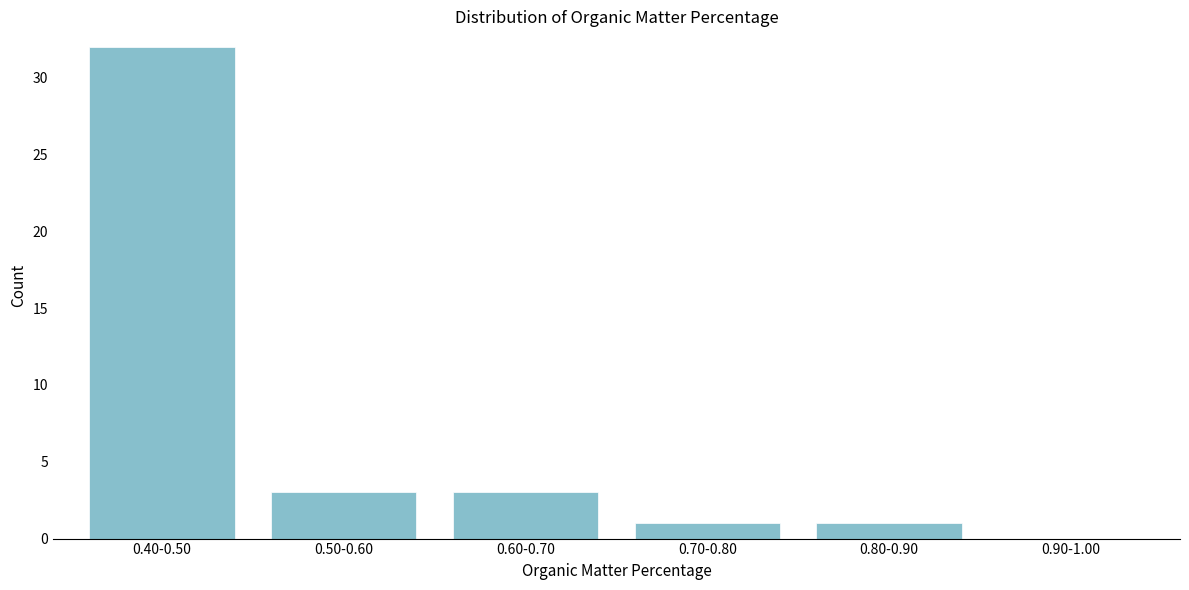

Reading left to right, what are all the values shown in this chart?

0.40-0.50=32	0.50-0.60=3	0.60-0.70=3	0.70-0.80=1	0.80-0.90=1	0.90-1.00=0